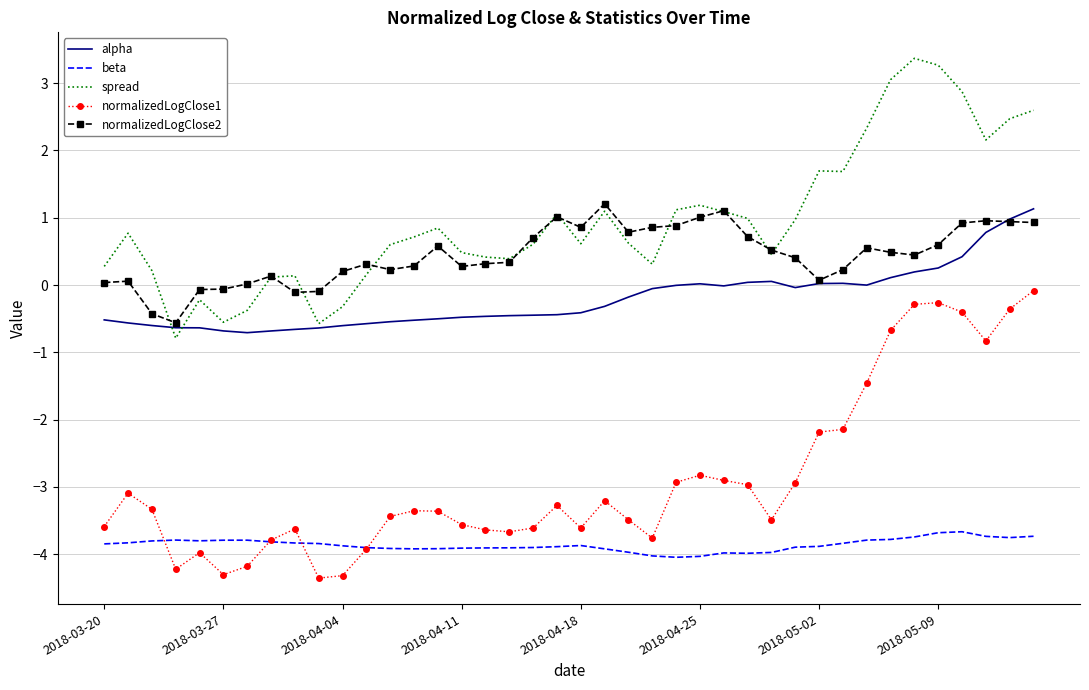

What are all the series names shown in the legend?

alpha, beta, spread, normalizedLogClose1, normalizedLogClose2